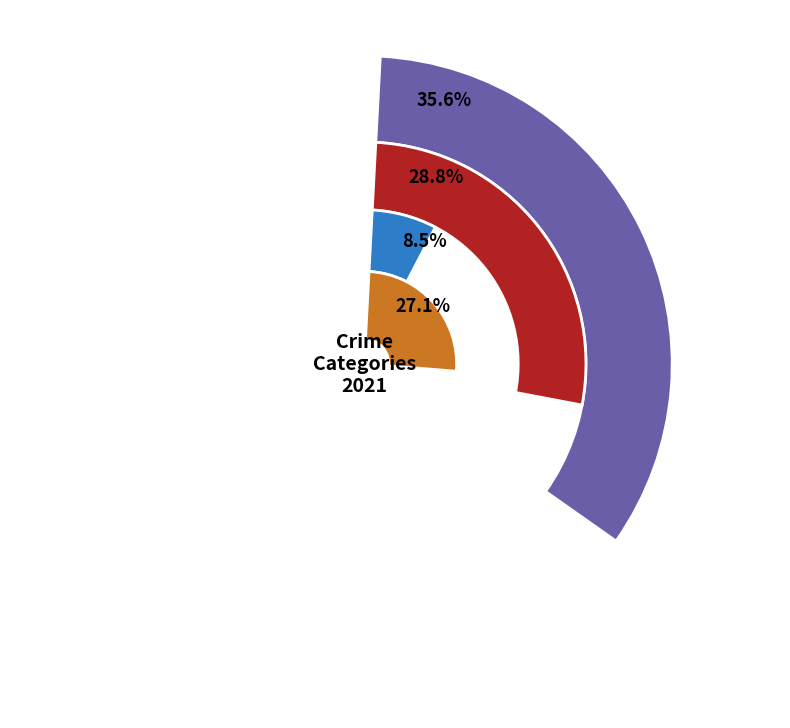

Which category has the smallest portion of the pie?

3